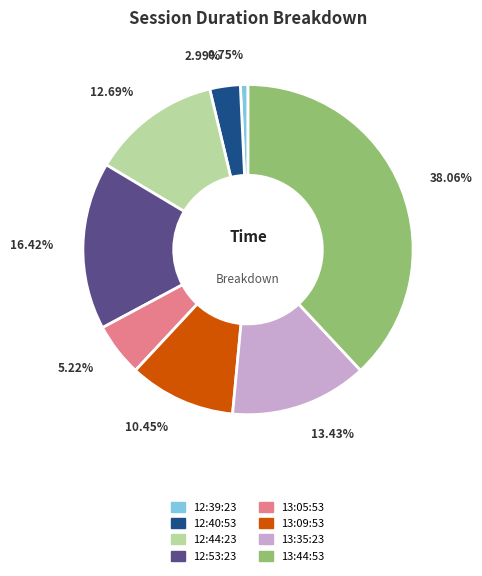

To the nearest percent, what is the average slice percentage?

12%